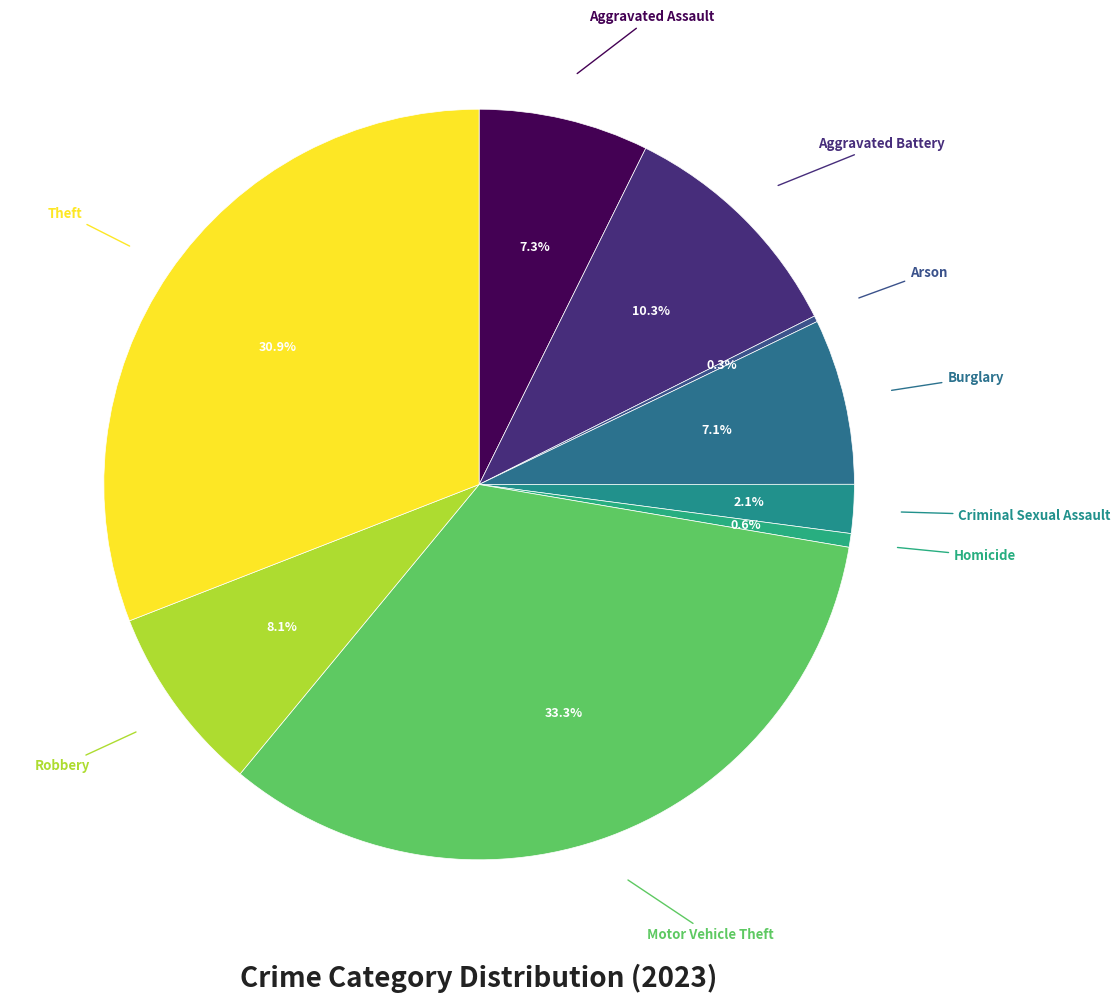

Does Aggravated Battery represent more than half of the total?

No